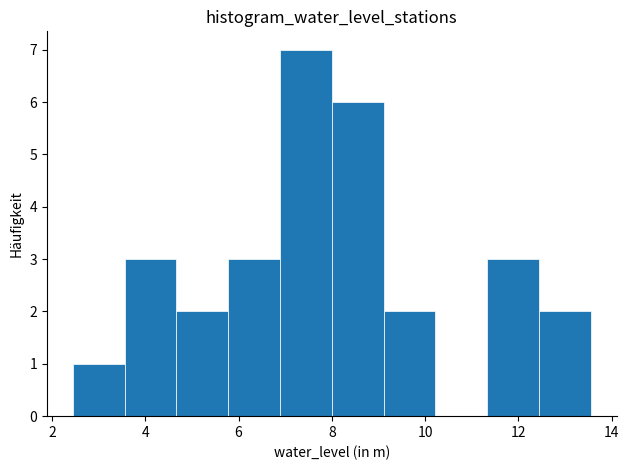

Over which range of the x-axis is the bar tallest?

6.8 to 8.0